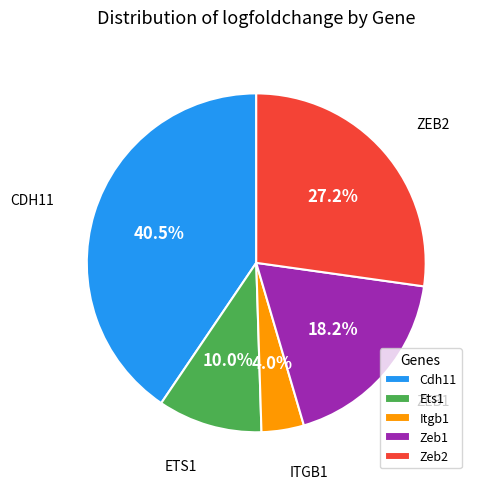

Is Zeb2 the majority of the pie?

No